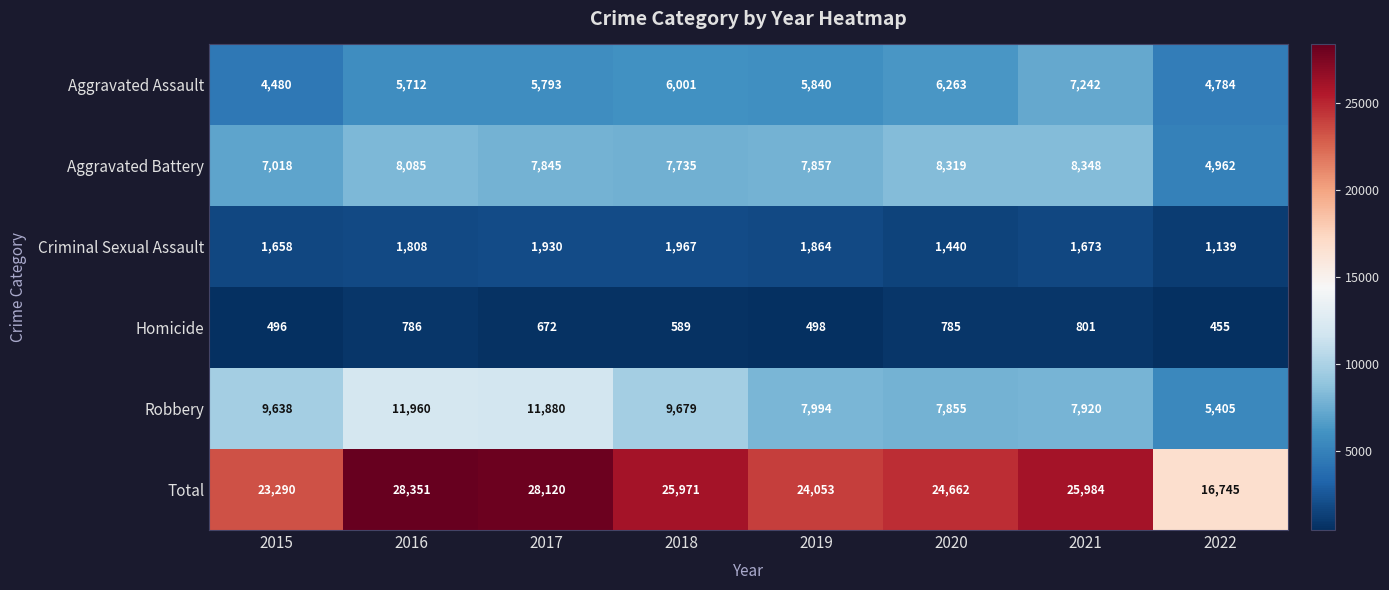

What is the difference between the Robbery values at 2016 and 2018?

2281